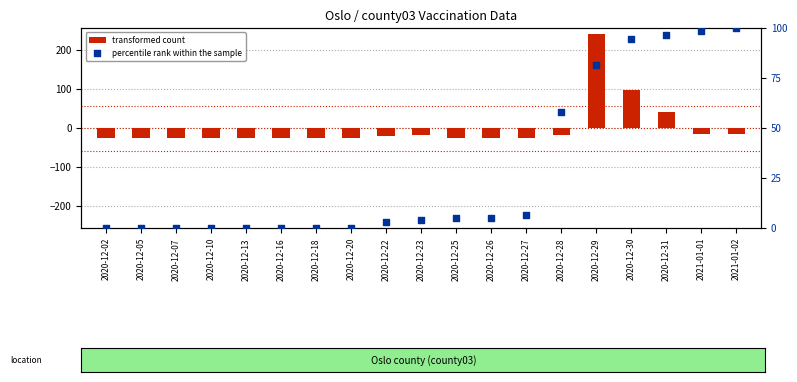

Which series has the widest spread of Y values?

transformed count